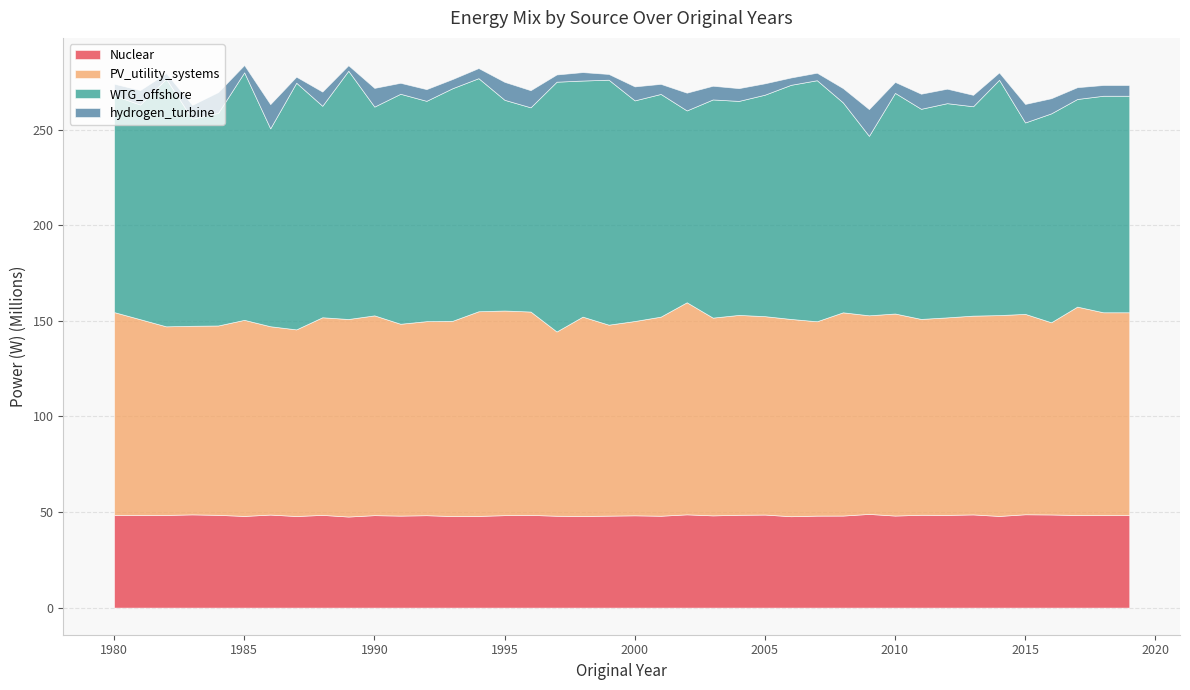

Rank the series at 2007 from lowest to highest value.

hydrogen_turbine, Nuclear, PV_utility_systems, WTG_offshore